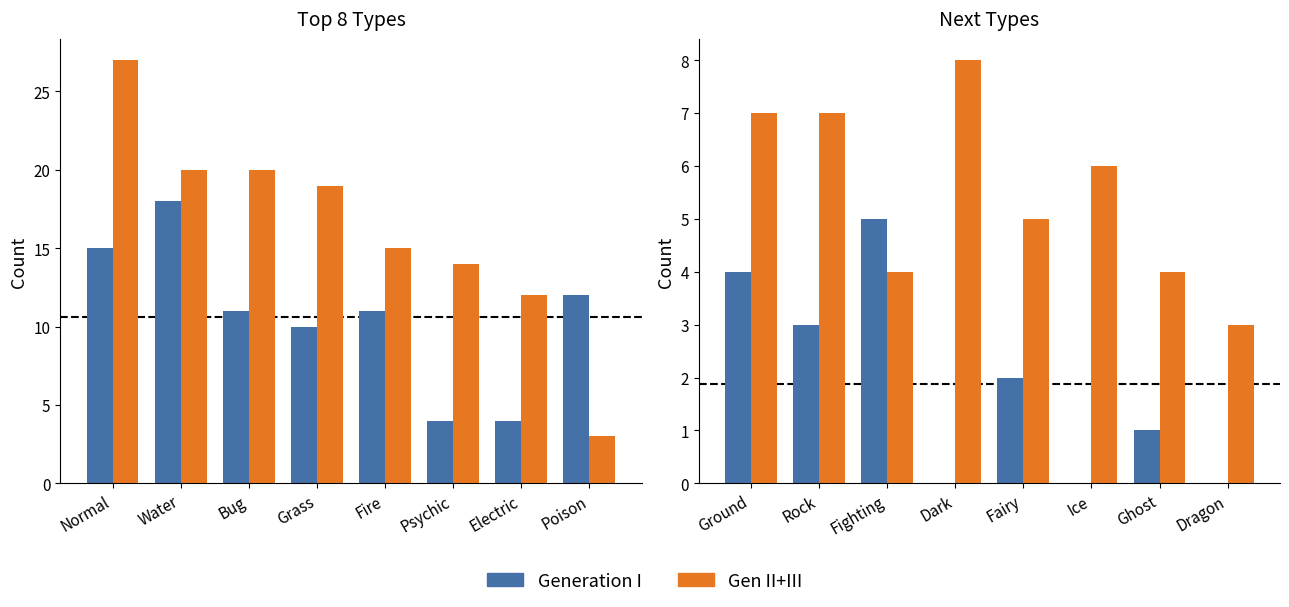

What is the difference between the maximum and second lowest values in the Gen II+III series?

4